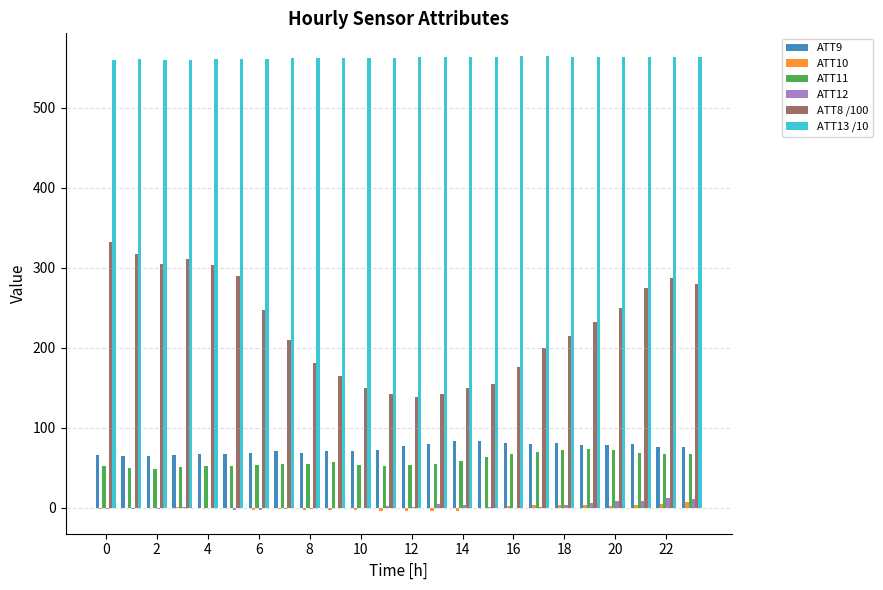

What is the greatest value displayed?

564.3